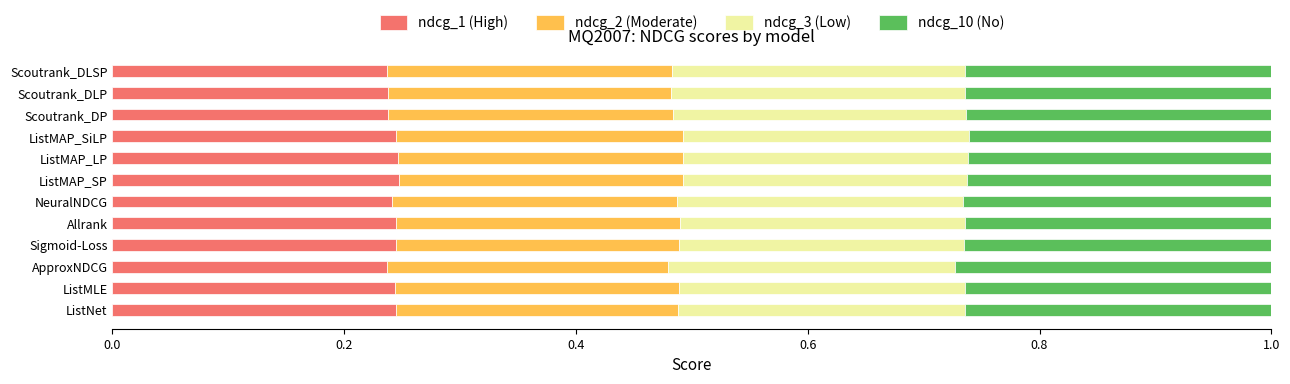

What is the total value across all series at ListMAP_SiLP?

1.0